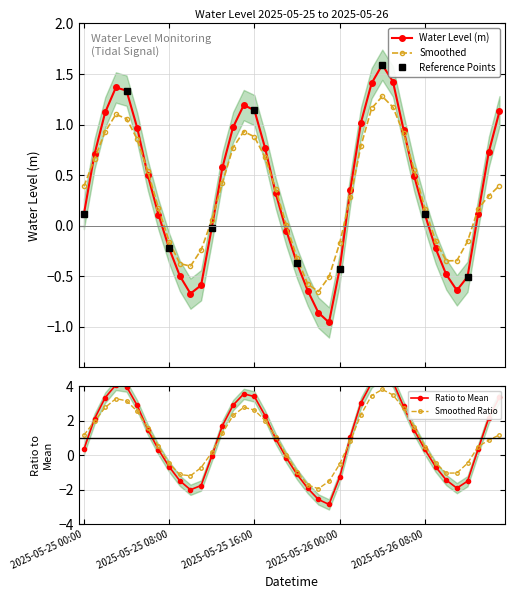

How many categories are shown in the chart?

40